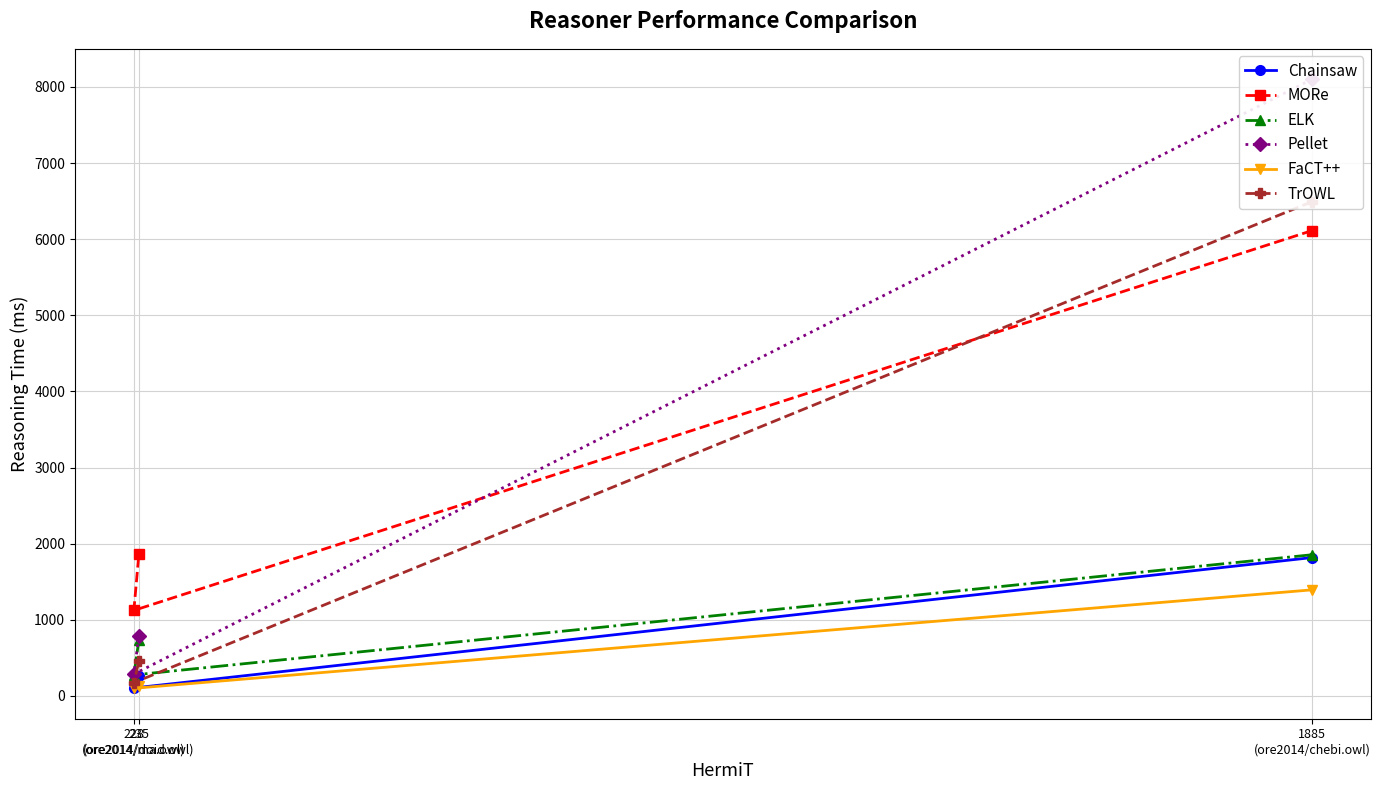

What is the maximum value for FaCT++?

1393